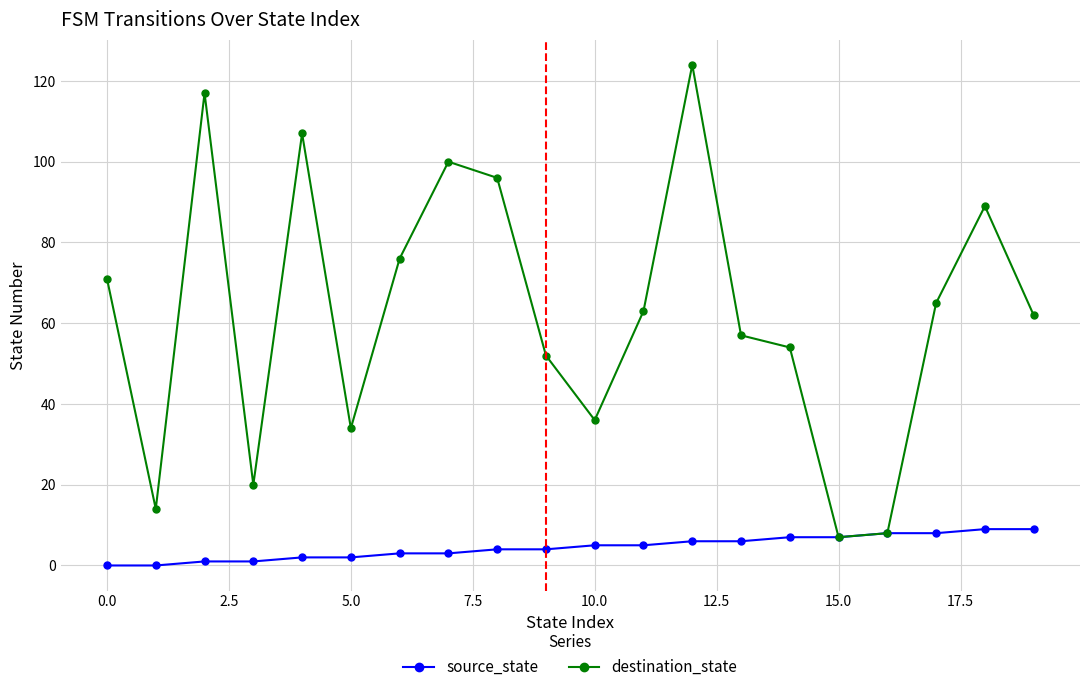

What is the sum of all source_state values?

90